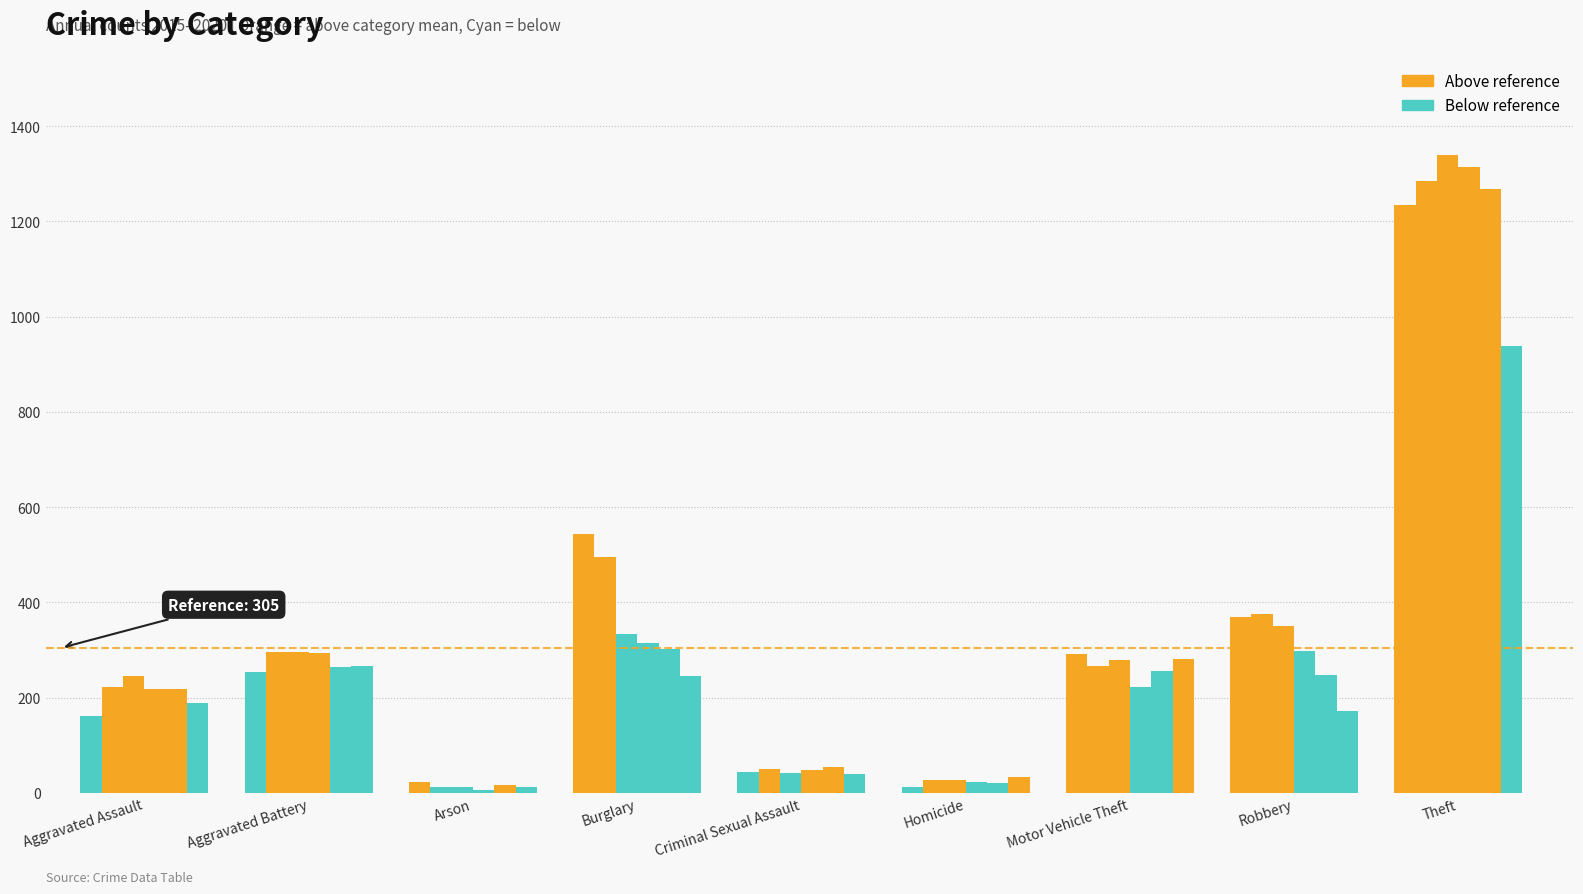

How many groups of bars are there?

9